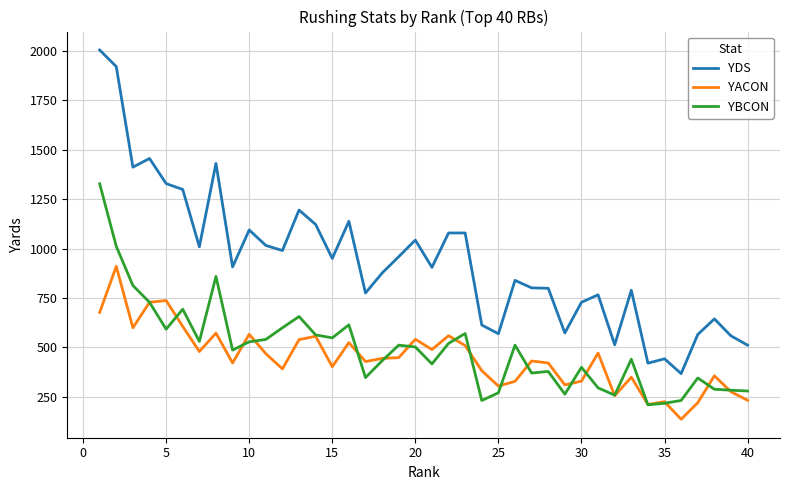

True or false: YDS and YACON intersect in this chart.

False